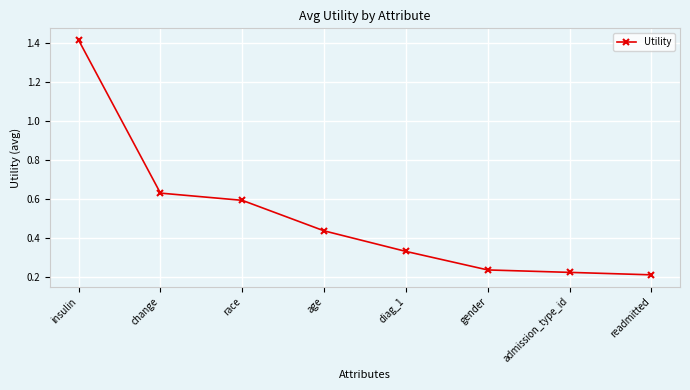

Does the chart have visible grid lines?

Yes